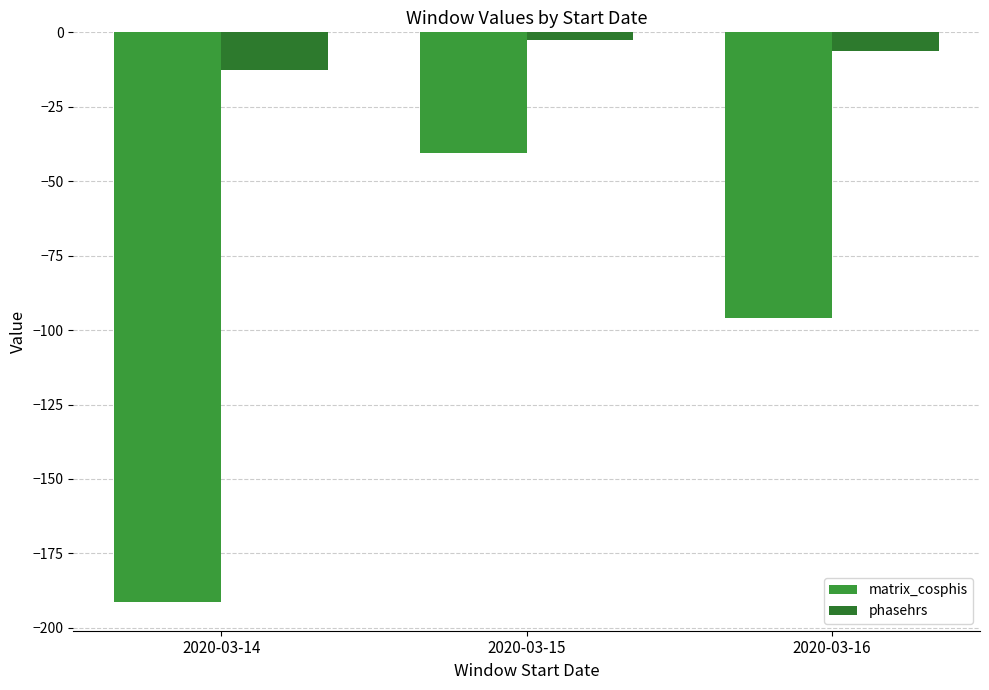

What is the sum of all matrix_cosphis values?

-327.7